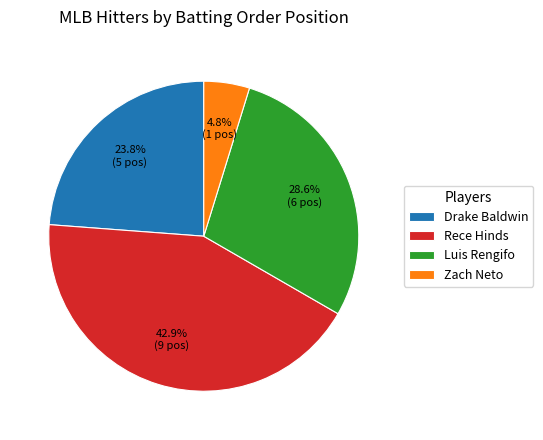

How many segments does this pie chart have?

4